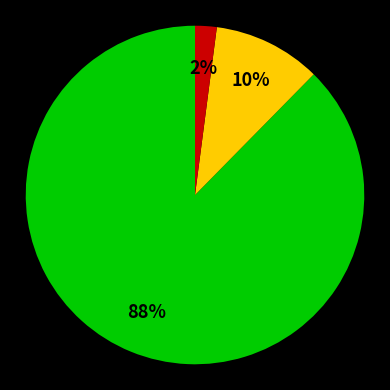

Is there a majority slice in this chart?

Yes